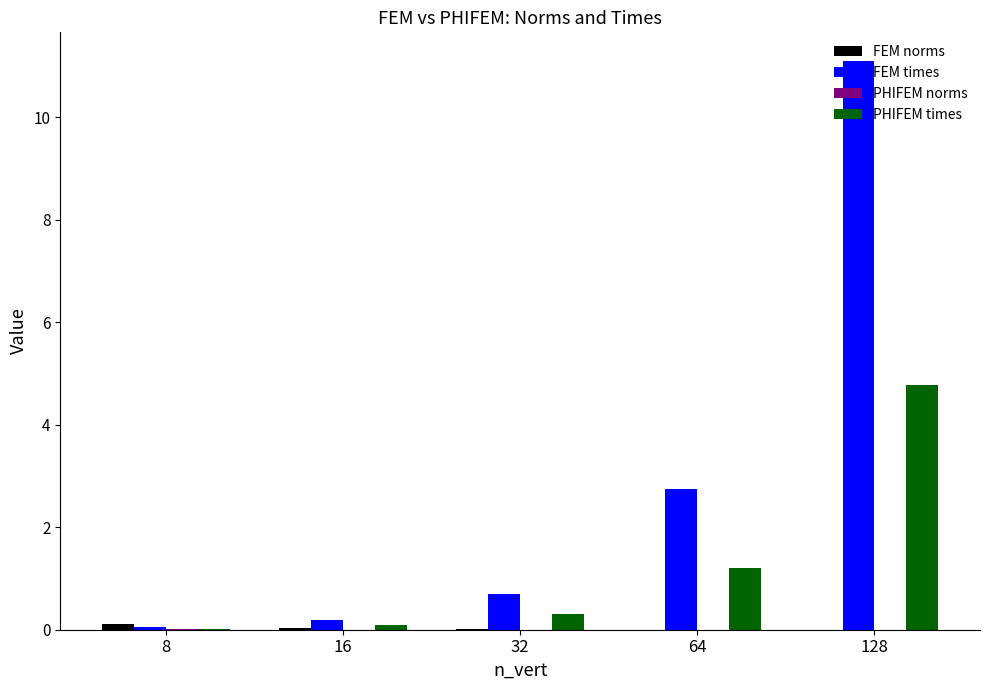

Which series has the largest total across all categories?

FEM times